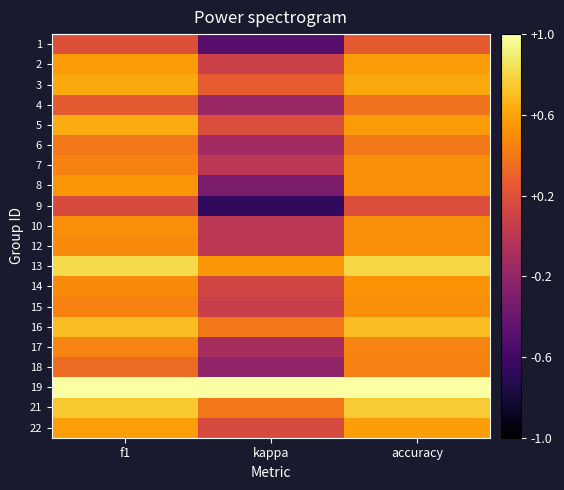

Which category has the lowest value across all series?

kappa